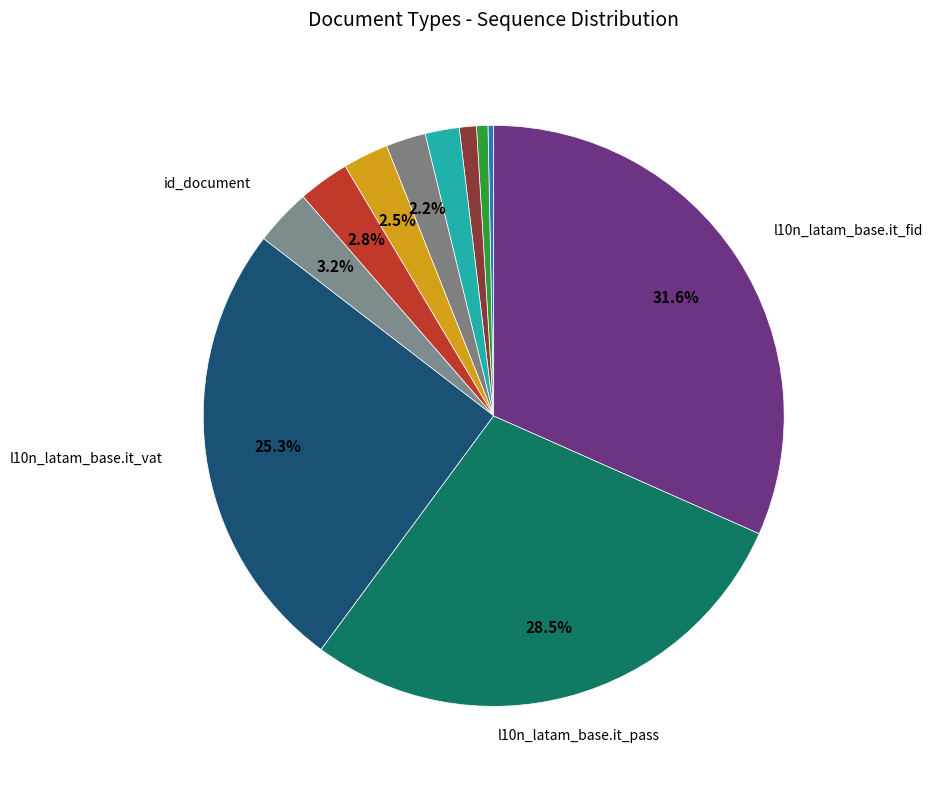

To the nearest percent, what is the average slice percentage?

9%